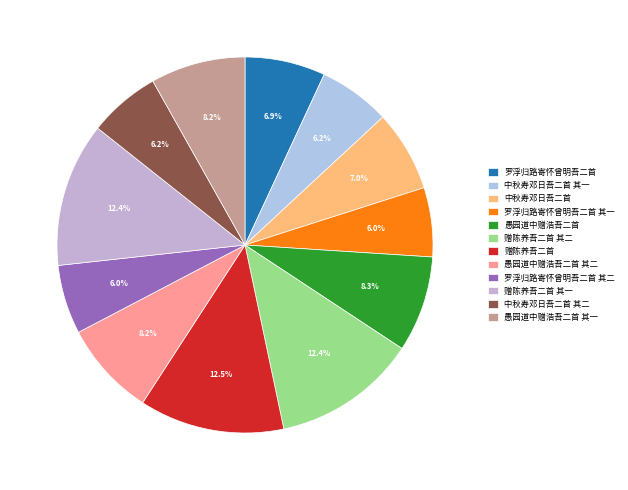

True or false: 罗浮归路寄怀曾明吾二首 其一 accounts for 16% of the total.

False